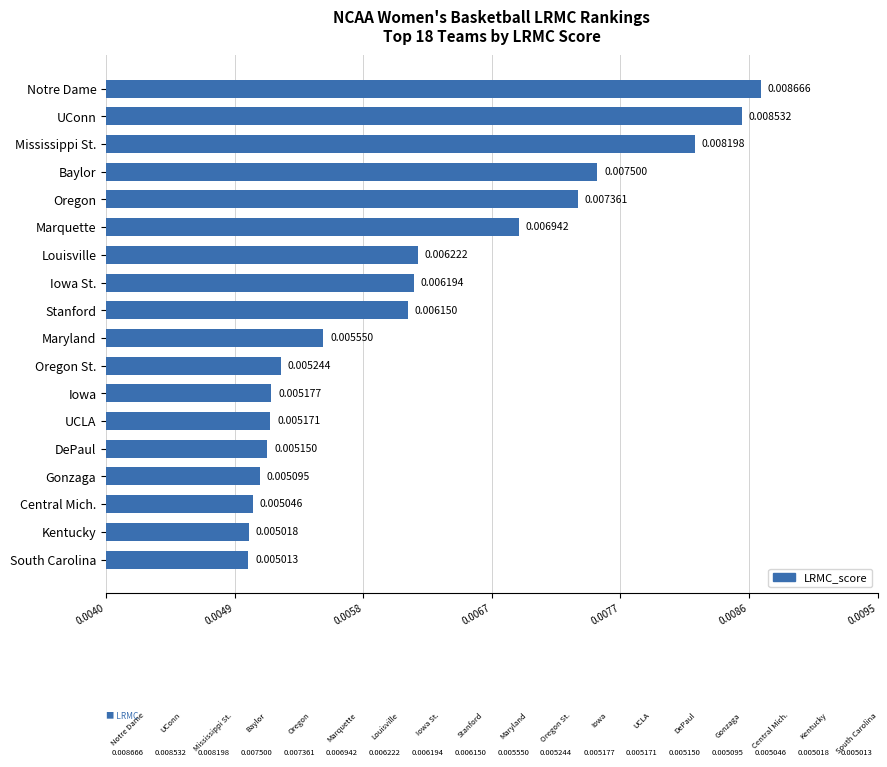

What is the label of the 18th bar from the top?

South Carolina